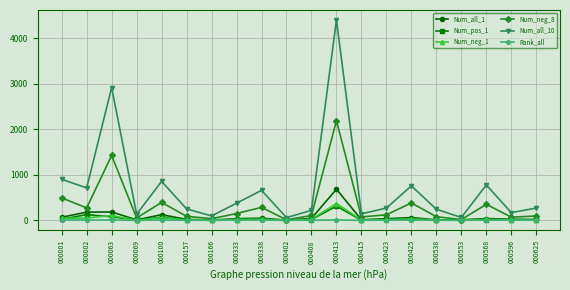

Which series has the largest range (max minus min)?

Num_all_10